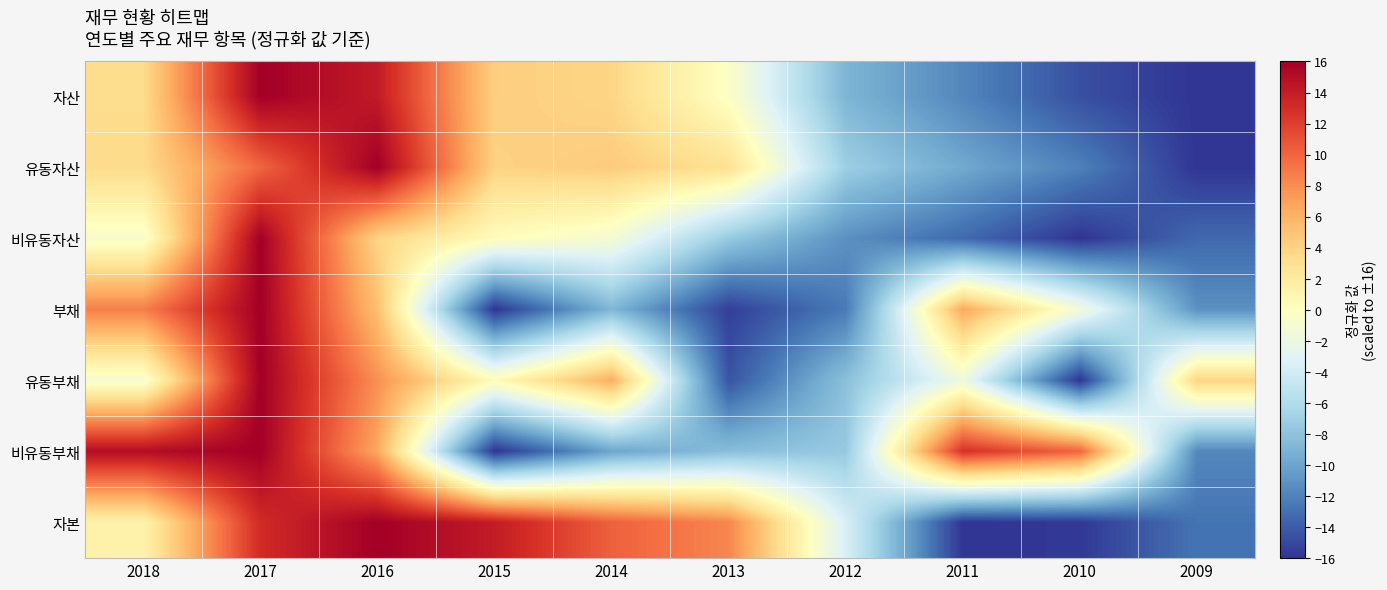

Which has a higher value, 2010 or 2014?

2014